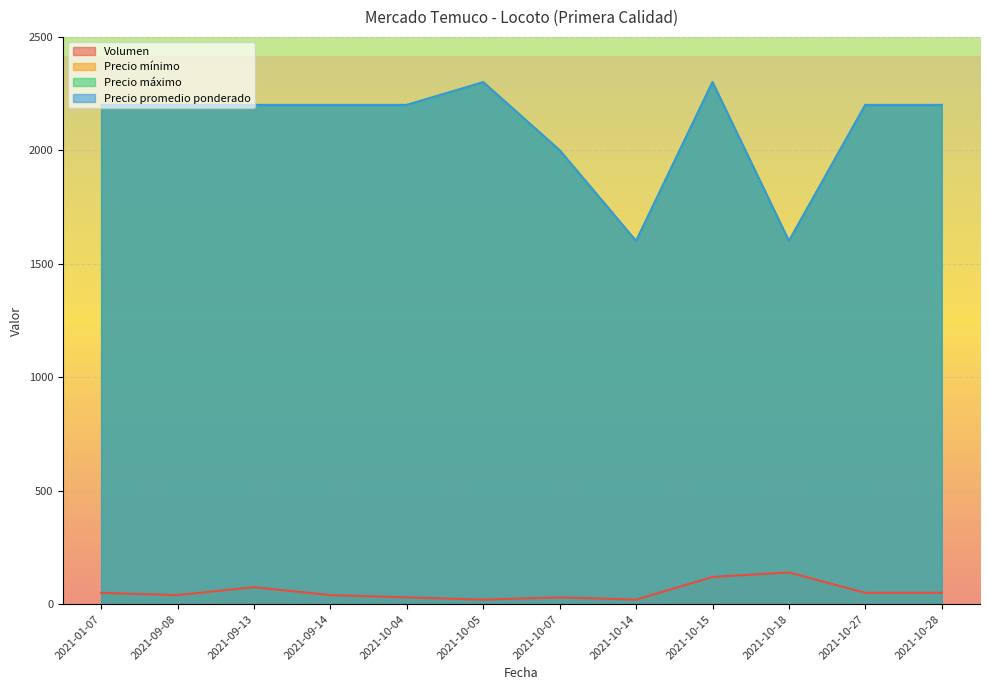

What is the total value across all series at 2021-10-27?

6650